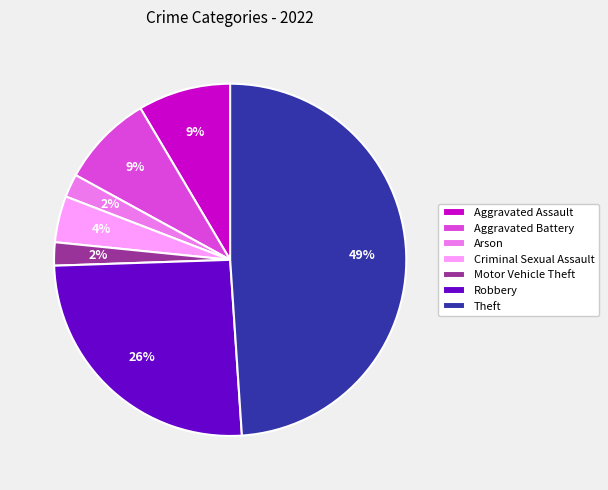

Count the number of slices in the pie.

7